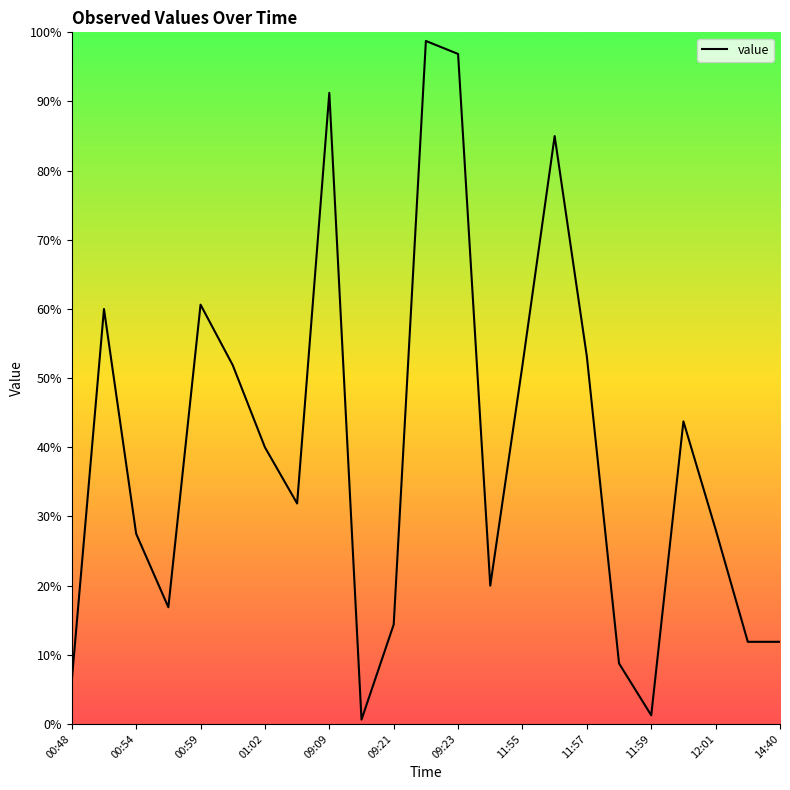

Does the chart have visible grid lines?

No